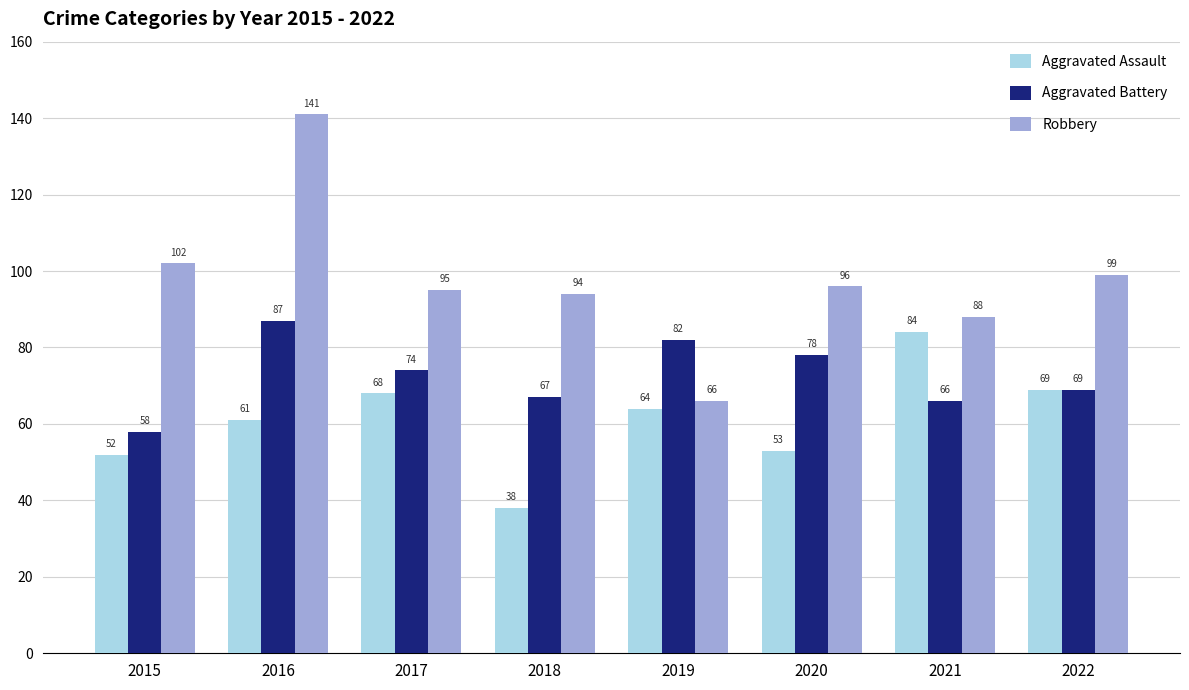

Reading right to left, extract all data points from this chart.

Aggravated Assault: 2022=69	2021=84	2020=53	2019=64	2018=38	2017=68	2016=61	2015=52
Aggravated Battery: 2022=69	2021=66	2020=78	2019=82	2018=67	2017=74	2016=87	2015=58
Robbery: 2022=99	2021=88	2020=96	2019=66	2018=94	2017=95	2016=141	2015=102